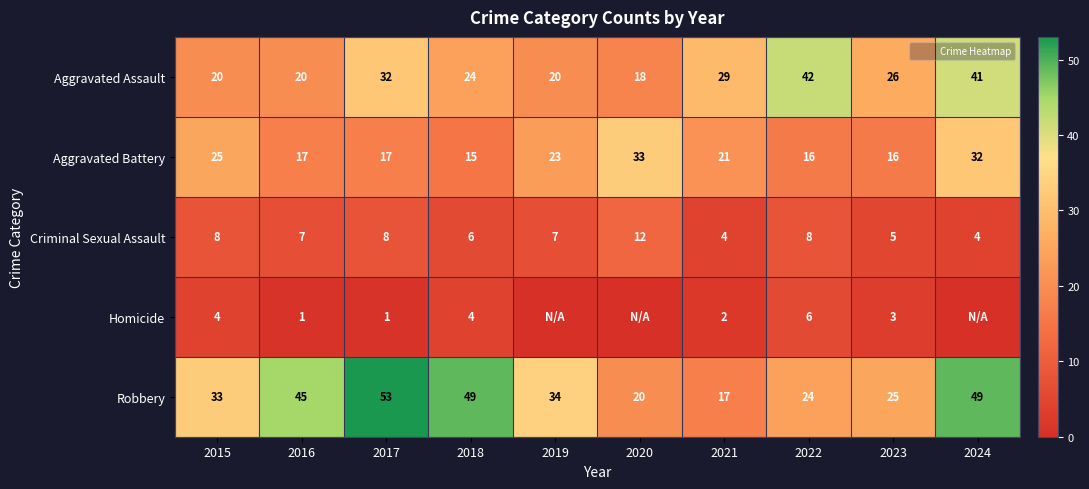

Rank the series at 2023 from highest to lowest value.

Aggravated Assault, Robbery, Aggravated Battery, Criminal Sexual Assault, Homicide